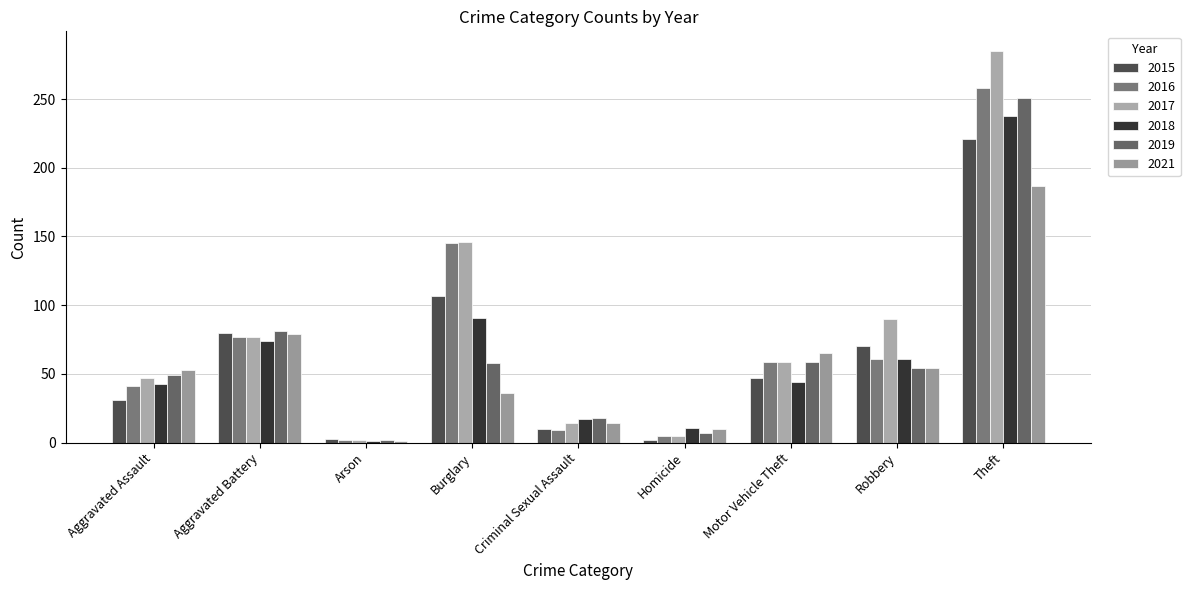

Between Theft and Arson, which is larger?

Theft